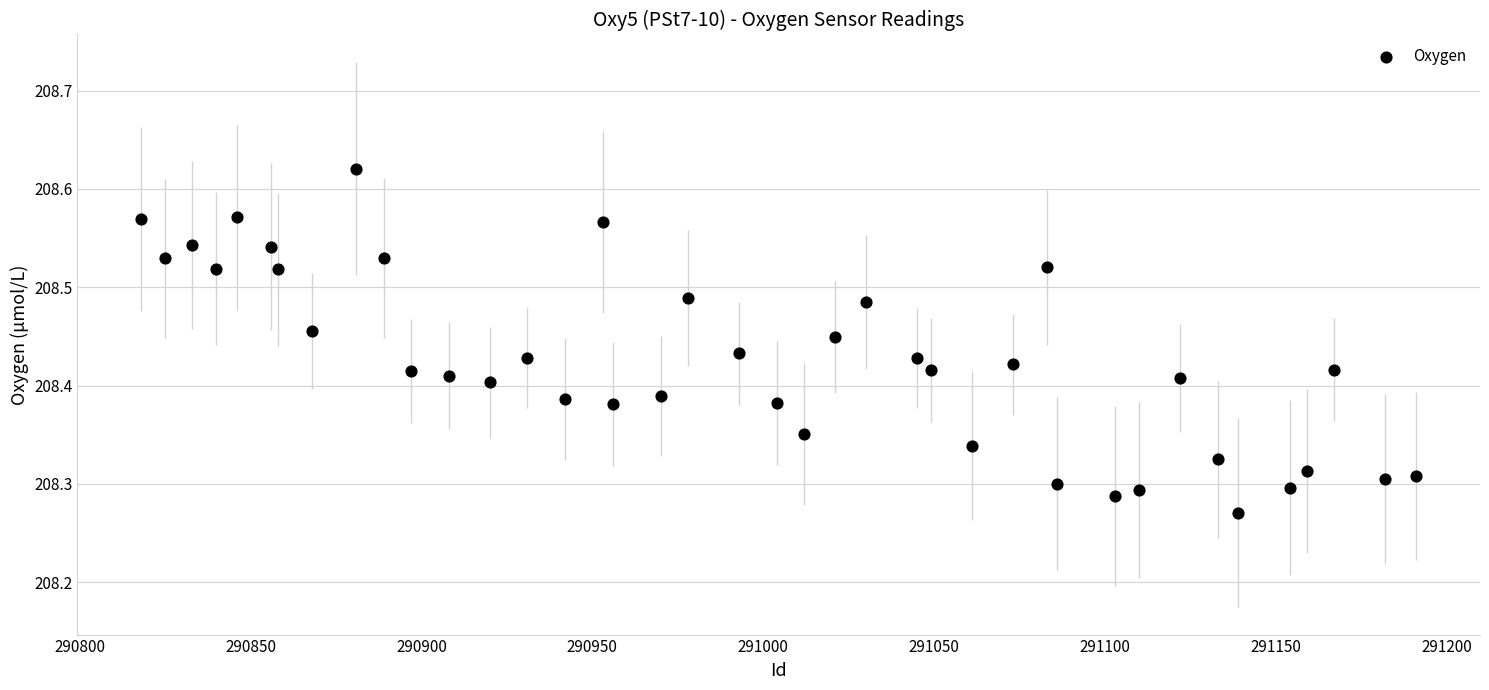

What is the range of X values (max minus min)?

373.0